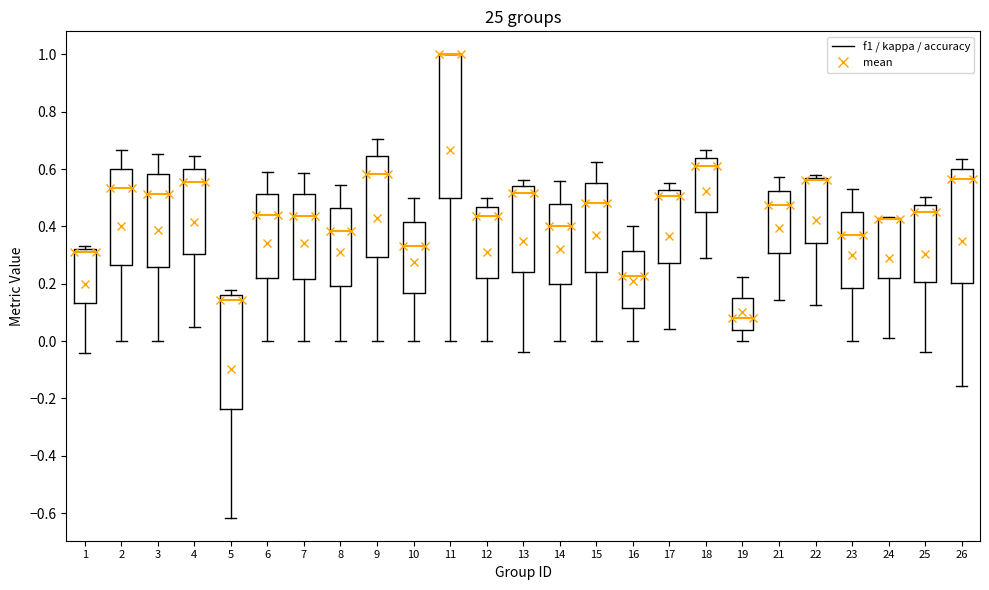

Reading left to right, read every box against the y-axis: the position of its median line, the range the box covers, and the ends of its whiskers. The values are not printed on the chart, so give them approximately, as read against the axis.

1: median 0.30, box 0.14 to 0.32, whiskers -0.04 to 0.34
2: median 0.54, box 0.26 to 0.60, whiskers 0.00 to 0.66
3: median 0.52, box 0.26 to 0.58, whiskers 0.00 to 0.66
4: median 0.56, box 0.30 to 0.60, whiskers 0.06 to 0.64
5: median 0.14, box -0.24 to 0.16, whiskers -0.62 to 0.18
6: median 0.44, box 0.22 to 0.52, whiskers 0.00 to 0.60
7: median 0.44, box 0.22 to 0.52, whiskers 0.00 to 0.58
8: median 0.38, box 0.20 to 0.46, whiskers 0.00 to 0.54
9: median 0.58, box 0.30 to 0.64, whiskers 0.00 to 0.70
10: median 0.34, box 0.16 to 0.42, whiskers 0.00 to 0.50
11: median 1.00 (drawn on the box's upper edge), box 0.50 to 1.00, whiskers 0.00 to 1.00
12: median 0.44, box 0.22 to 0.46, whiskers 0.00 to 0.50
13: median 0.52, box 0.24 to 0.54, whiskers -0.04 to 0.56
14: median 0.40, box 0.20 to 0.48, whiskers 0.00 to 0.56
15: median 0.48, box 0.24 to 0.56, whiskers 0.00 to 0.62
16: median 0.22, box 0.12 to 0.32, whiskers 0.00 to 0.40
17: median 0.50, box 0.28 to 0.52, whiskers 0.04 to 0.56
18: median 0.62, box 0.44 to 0.64, whiskers 0.28 to 0.66
19: median 0.08, box 0.04 to 0.16, whiskers 0.00 to 0.22
21: median 0.48, box 0.30 to 0.52, whiskers 0.14 to 0.58
22: median 0.56, box 0.34 to 0.58, whiskers 0.12 to 0.58 (just above the box's upper edge)
23: median 0.36, box 0.18 to 0.44, whiskers 0.00 to 0.54
24: median 0.42 (drawn on the box's upper edge), box 0.22 to 0.42, whiskers 0.02 to 0.44
25: median 0.46, box 0.20 to 0.48, whiskers -0.04 to 0.50
26: median 0.56, box 0.20 to 0.60, whiskers -0.16 to 0.64